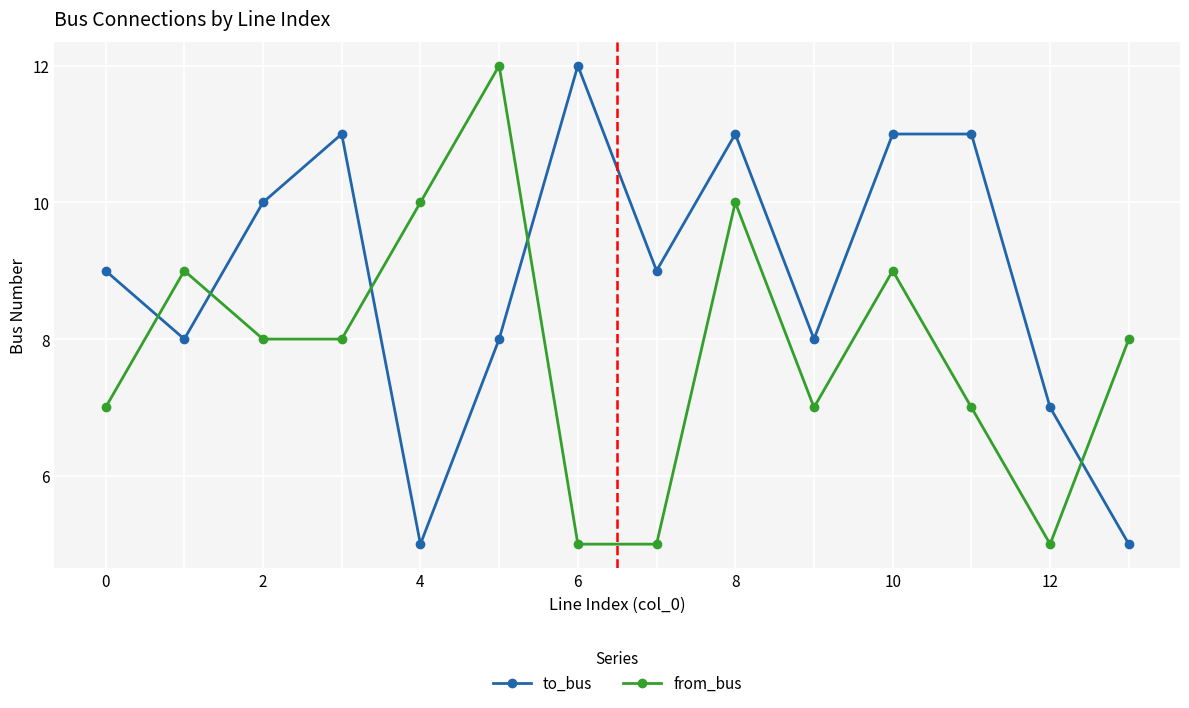

Which series has the largest total across all categories?

to_bus